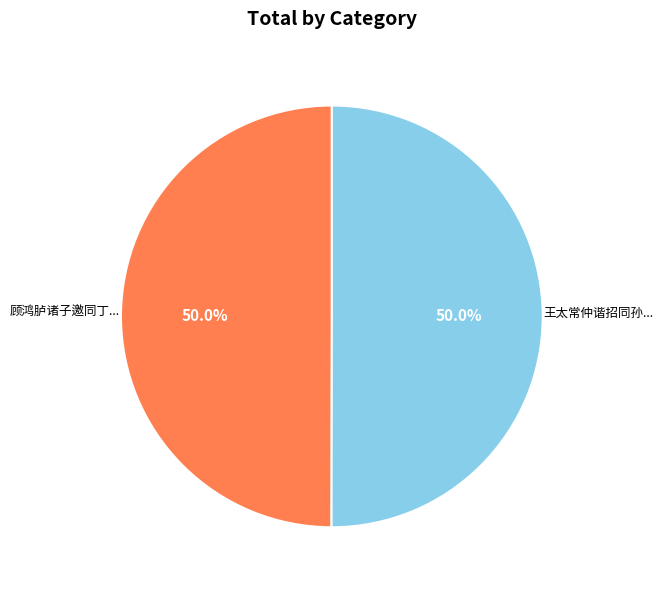

Count the number of slices in the pie.

2